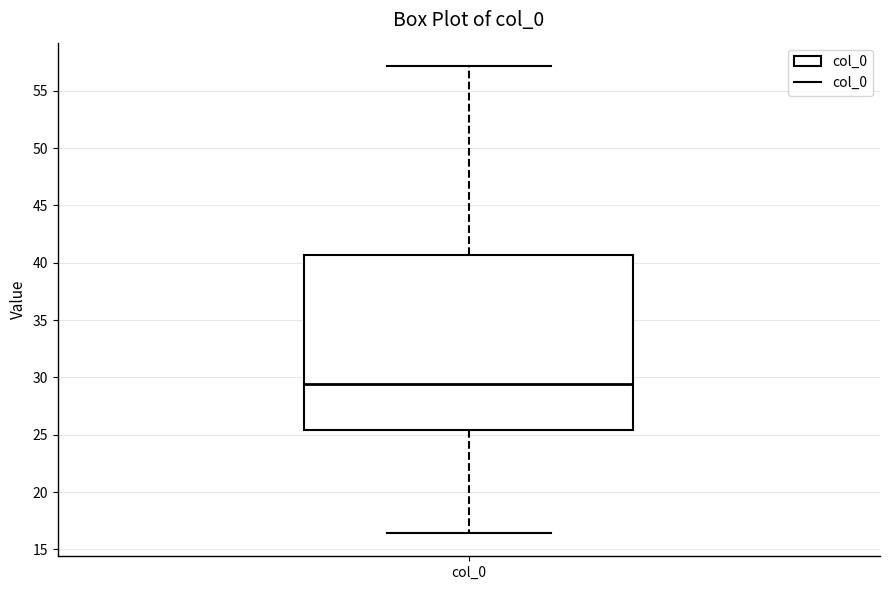

Where does the median line of the box for col_0 sit on the y-axis? The values are not printed on the chart, so give them approximately, as read against the axis.

29.5